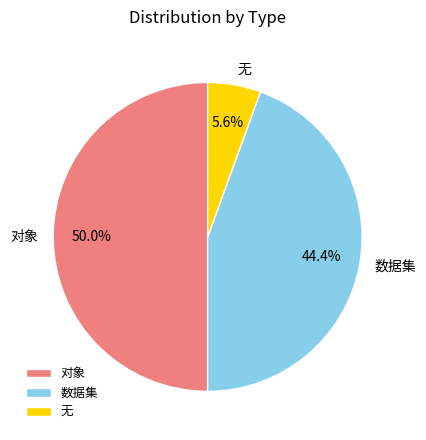

Rank the categories by value from highest to lowest.

对象, 数据集, 无